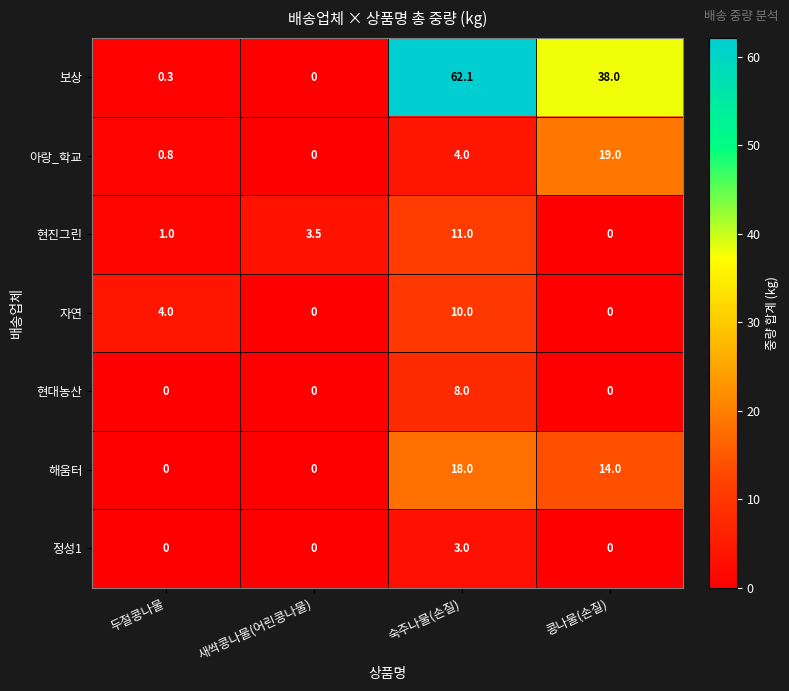

Which series changed the most between 두절콩나물 and 새싹콩나물(어린콩나물)?

자연